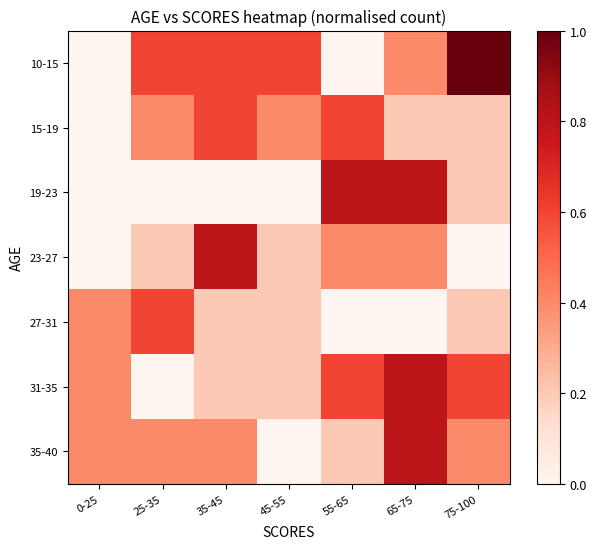

Between 25-35 and 45-55, which is larger?

25-35